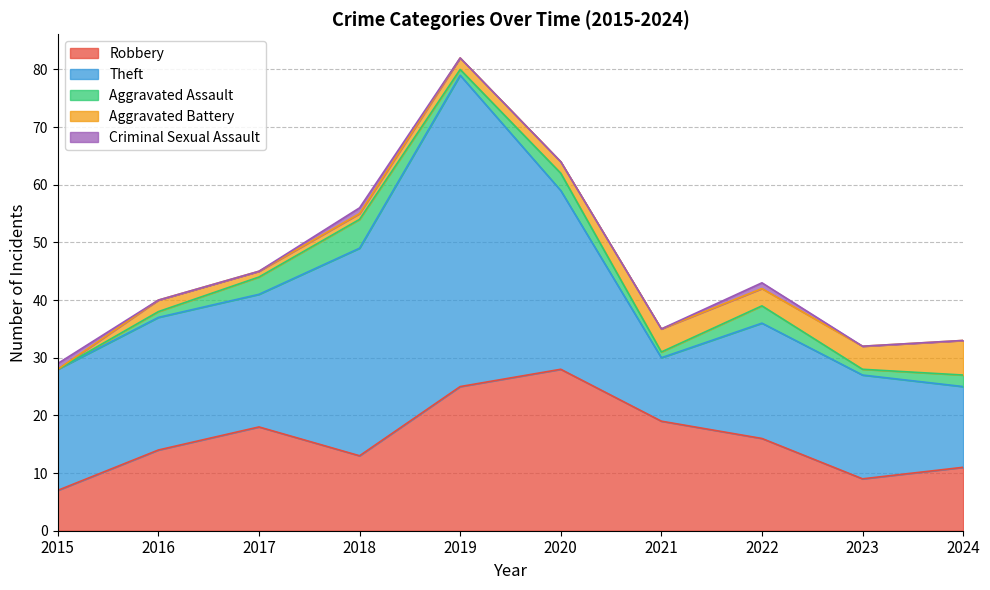

Reading right to left, list all the values displayed in this chart.

Robbery: 11	9	16	19	28	25	13	18	14	7
Theft: 14	18	20	11	31	54	36	23	23	21
Aggravated Assault: 2	1	3	1	3	1	5	3	1	0
Aggravated Battery: 6	4	3	4	2	2	1	1	2	0
Criminal Sexual Assault: 0	0	1	0	0	0	1	0	0	1